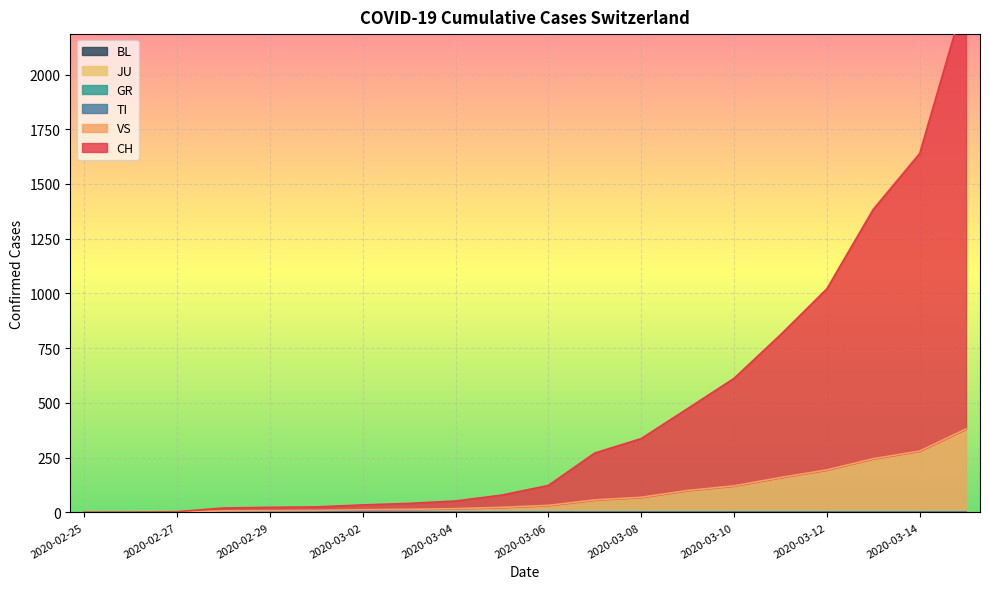

Between 2020-03-03 and 2020-02-27, which is larger?

2020-03-03